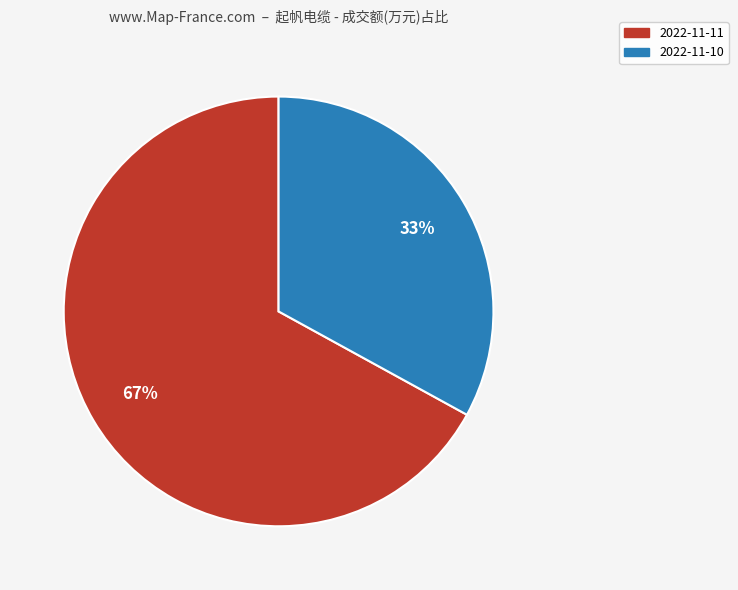

Is there a majority slice in this chart?

Yes